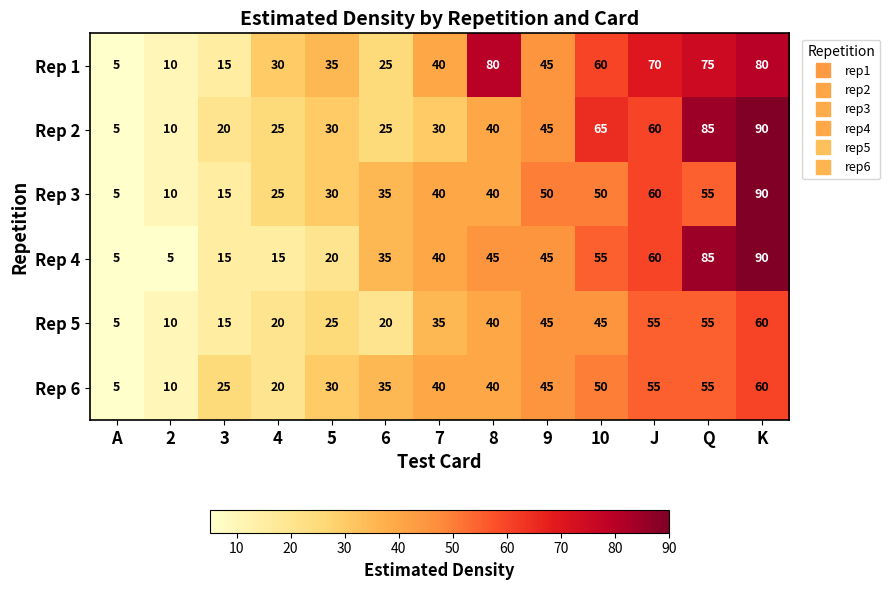

Is it true that Rep 4 equals 1 at 2?

False